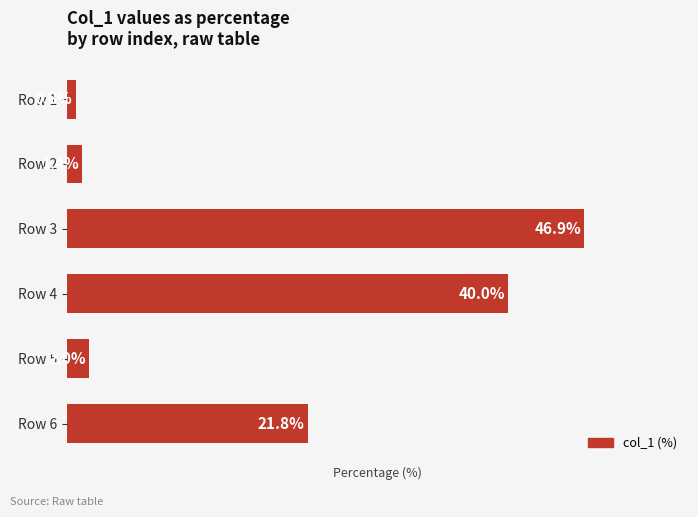

Which label corresponds to the largest value in the chart?

Row 3